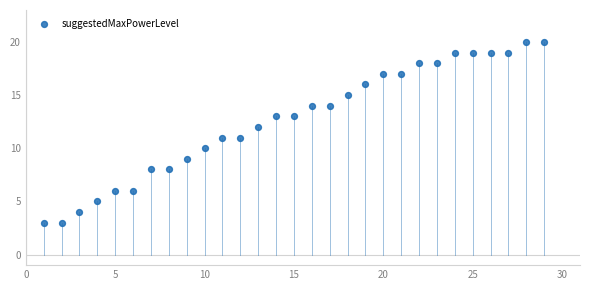

What is the range of Y values (max minus min)?

17